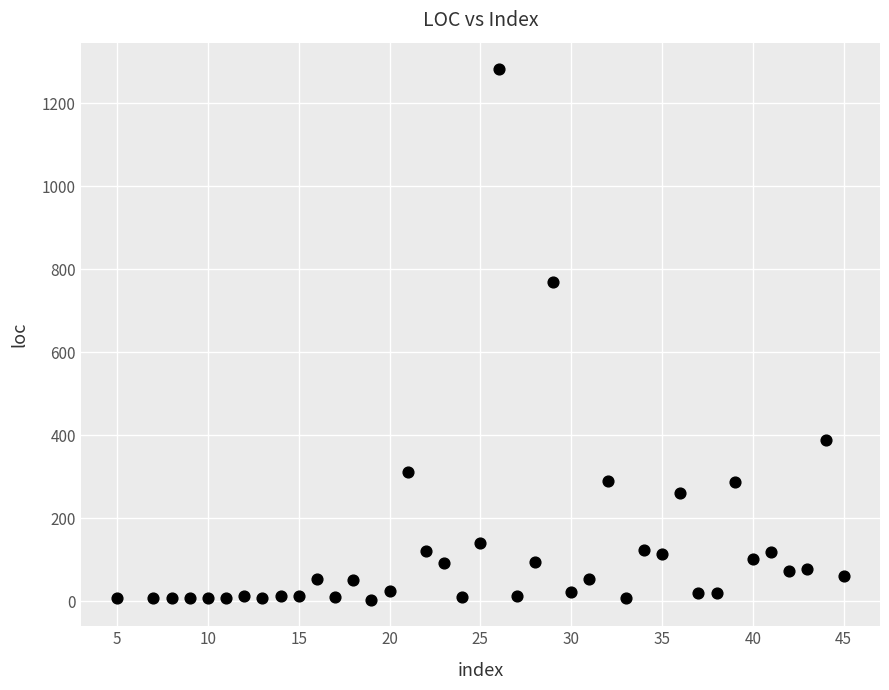

What Y value in the scatter plot is closest to 643?

770